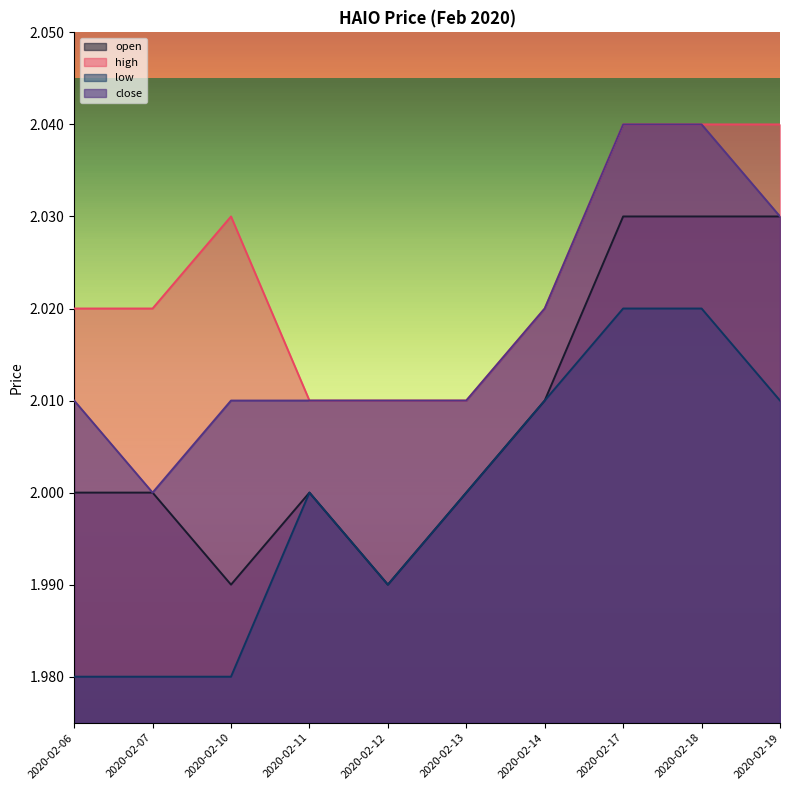

Count the open values in the range 2 to 3.

8